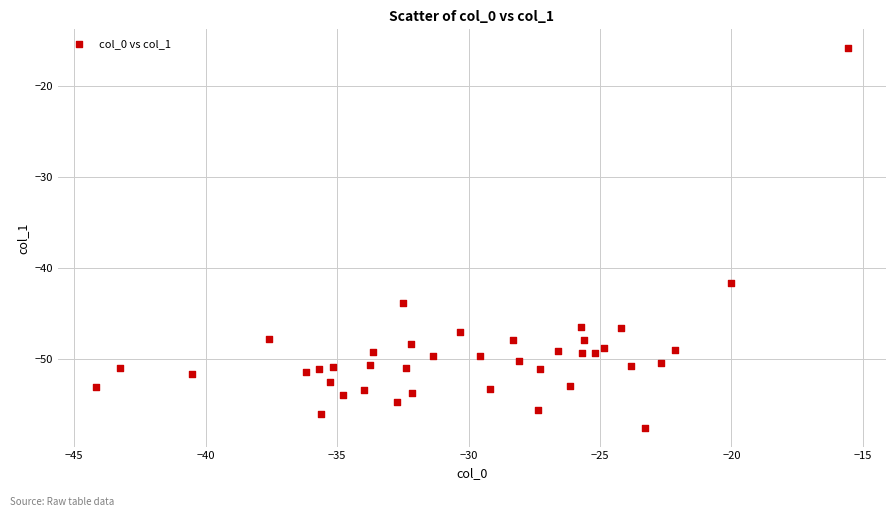

What Y value in the scatter plot is closest to -36?

-41.6